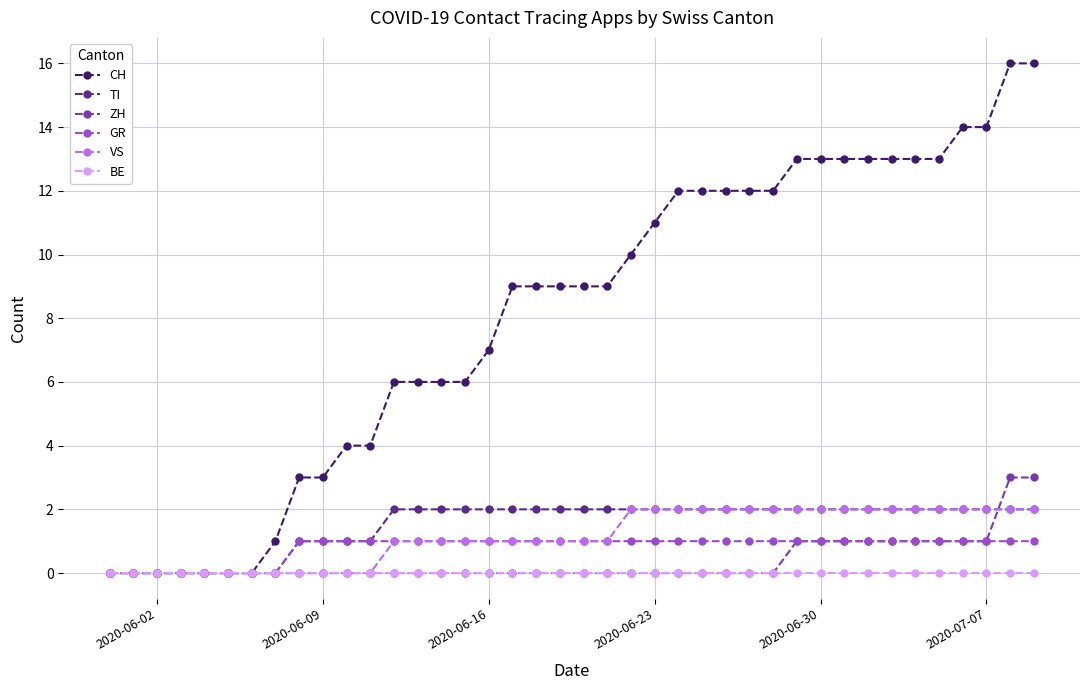

Which series has the largest total across all categories?

CH